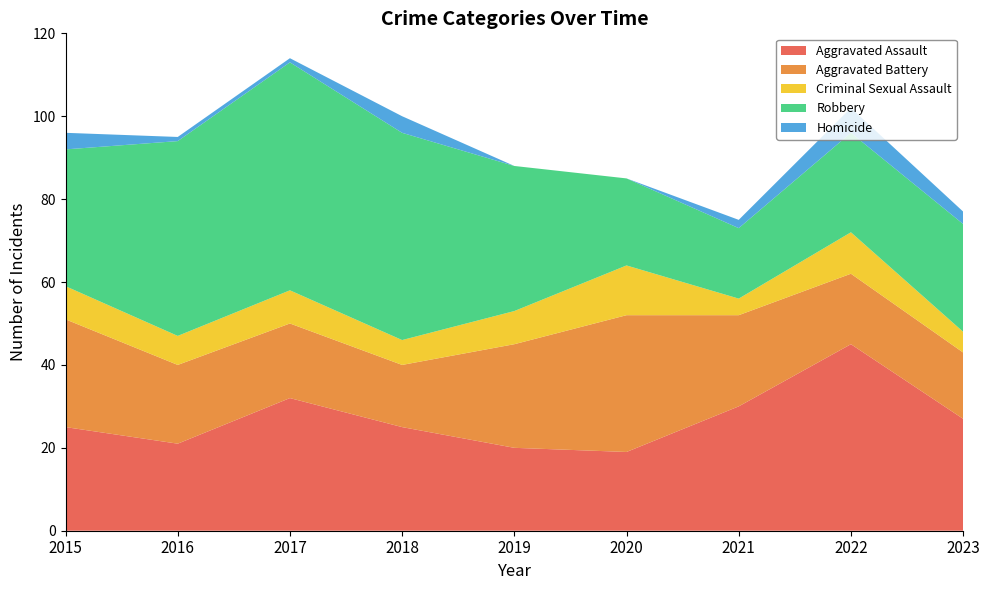

Reading left to right, transcribe all the data shown in this chart.

Aggravated Assault: 2015=25	2016=21	2017=32	2018=25	2019=20	2020=19	2021=30	2022=45	2023=27
Aggravated Battery: 2015=26	2016=19	2017=18	2018=15	2019=25	2020=33	2021=22	2022=17	2023=16
Criminal Sexual Assault: 2015=8	2016=7	2017=8	2018=6	2019=8	2020=12	2021=4	2022=10	2023=5
Robbery: 2015=33	2016=47	2017=55	2018=50	2019=35	2020=21	2021=17	2022=24	2023=26
Homicide: 2015=4	2016=1	2017=1	2018=4	2019=0	2020=0	2021=2	2022=6	2023=3